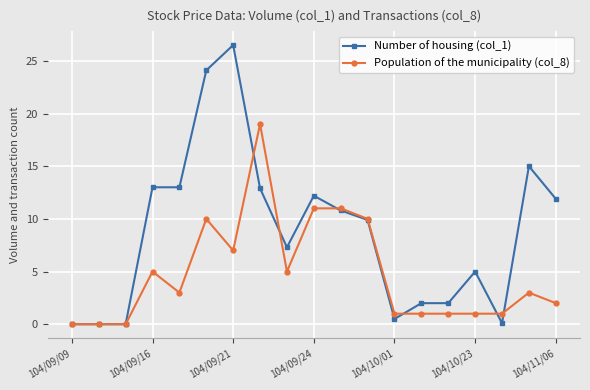

True or false: Population of the municipality (col_8) has more than 0 interior local peaks.

True